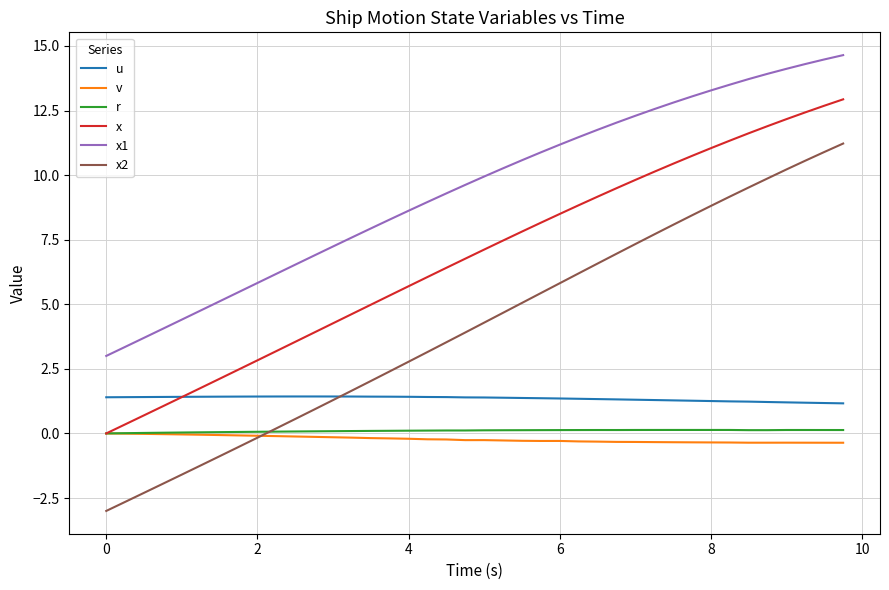

Which series has the widest spread of values?

x2